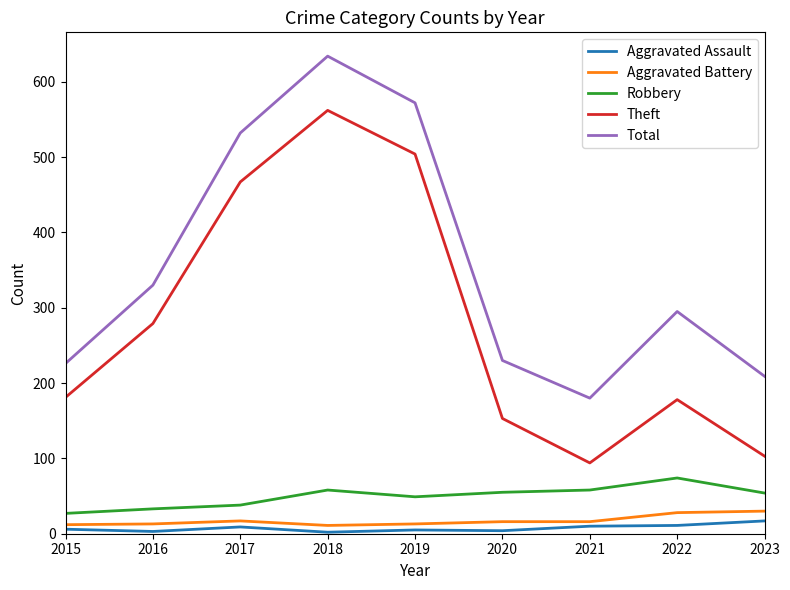

What is the greatest value displayed?

634